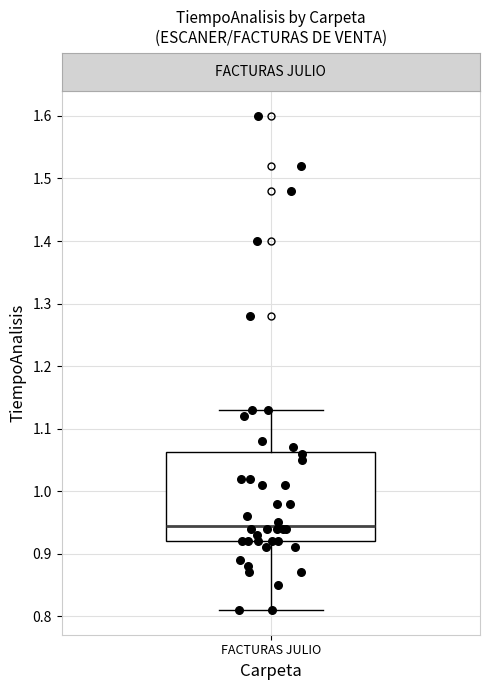

Read this box plot against the y-axis: the position of the median line, the range covered by the box, and the ends of both whiskers. The values are not printed on the chart, so give them approximately, as read against the axis.

median 0.95, box 0.92 to 1.06, whiskers 0.81 to 1.13